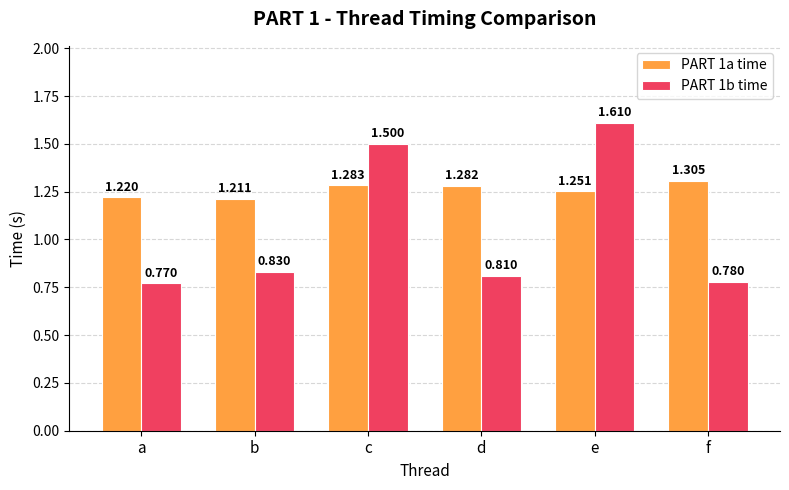

Is the value of PART 1a time at b greater than the value of PART 1b time at d?

Yes